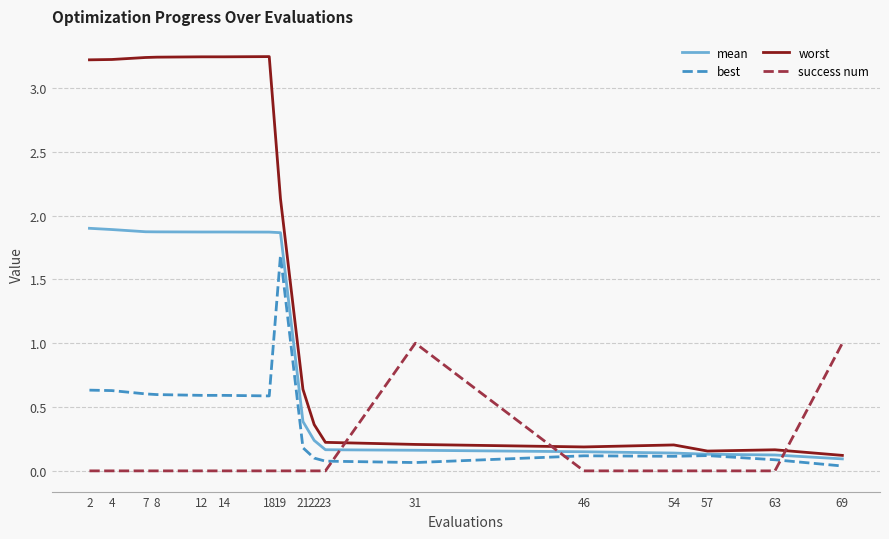

Count the number of data series in this chart.

4